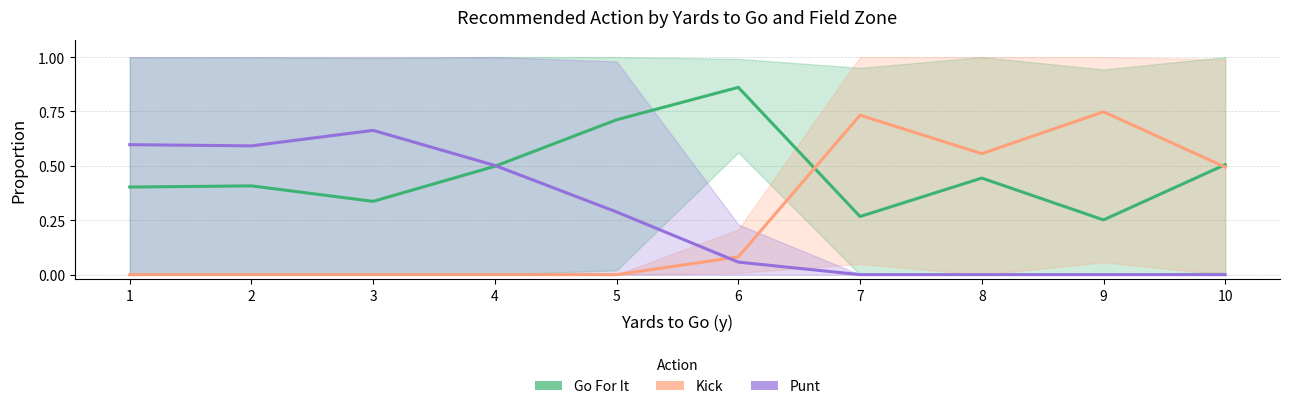

Which category has the lowest value in the Punt series?

7